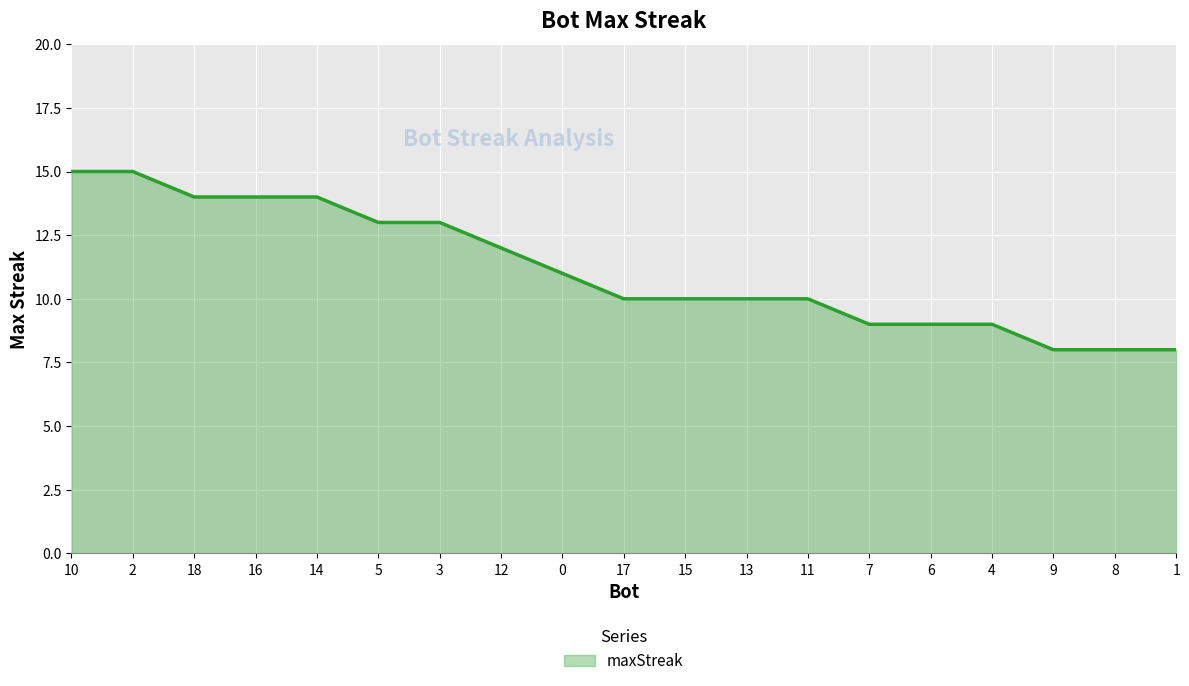

What is the minimum value shown in the chart?

8